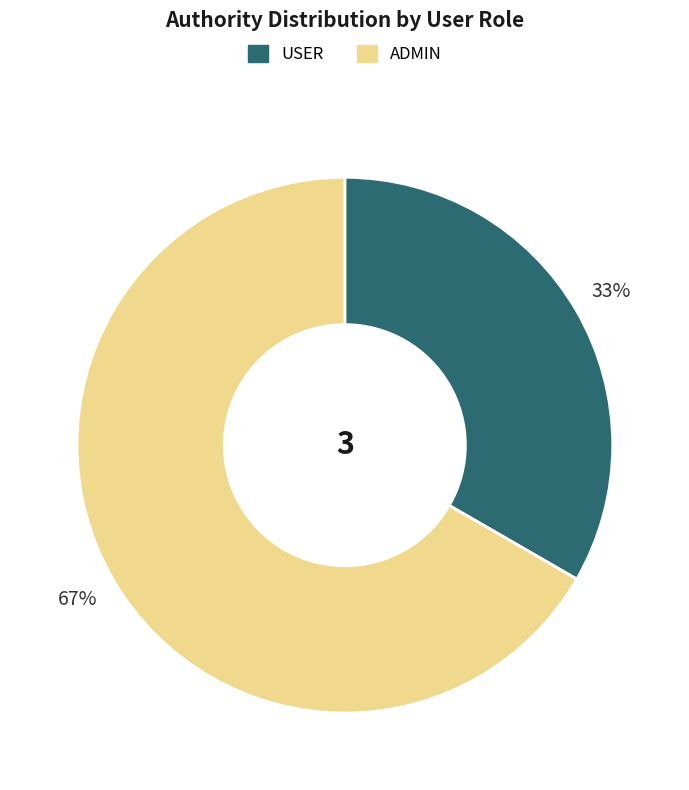

Which category has the smallest portion of the pie?

USER